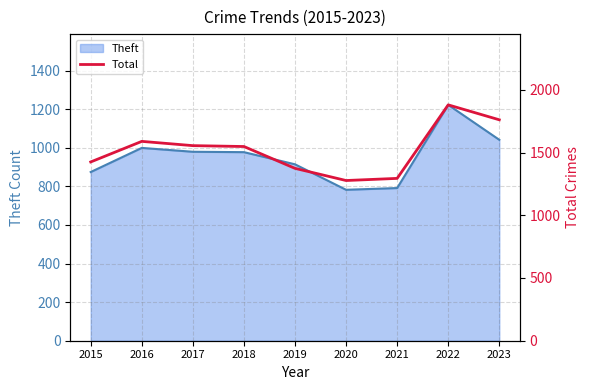

Where does the data first go above 1548?

2016